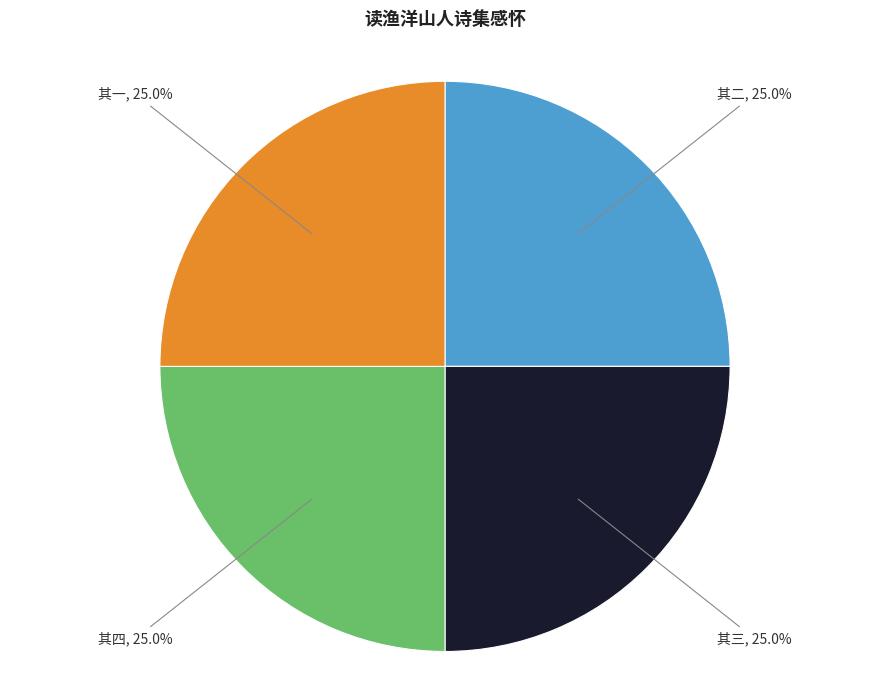

Is there any slice that represents more than half of the pie?

No